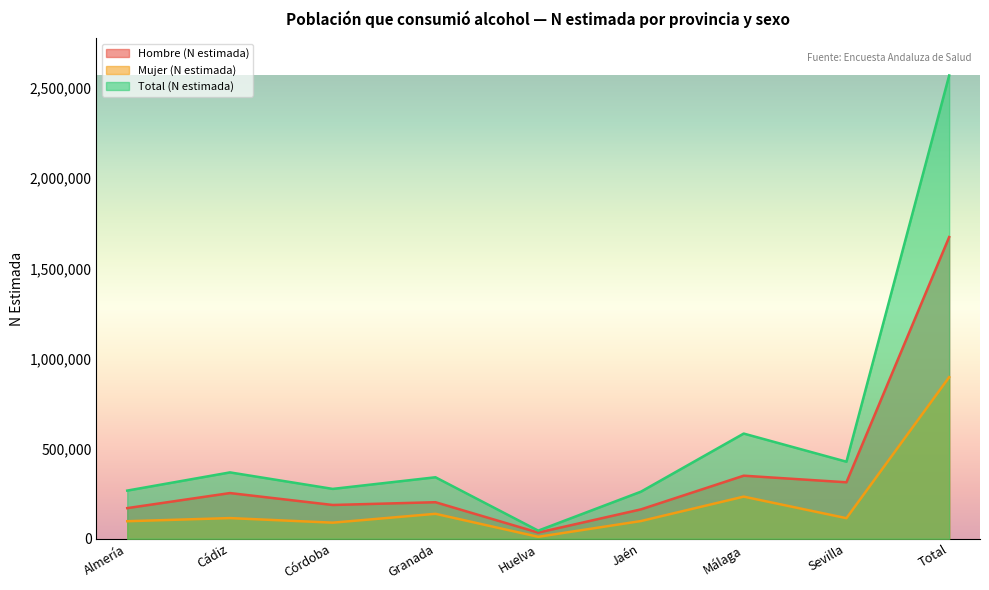

How many series are shown in this chart?

3